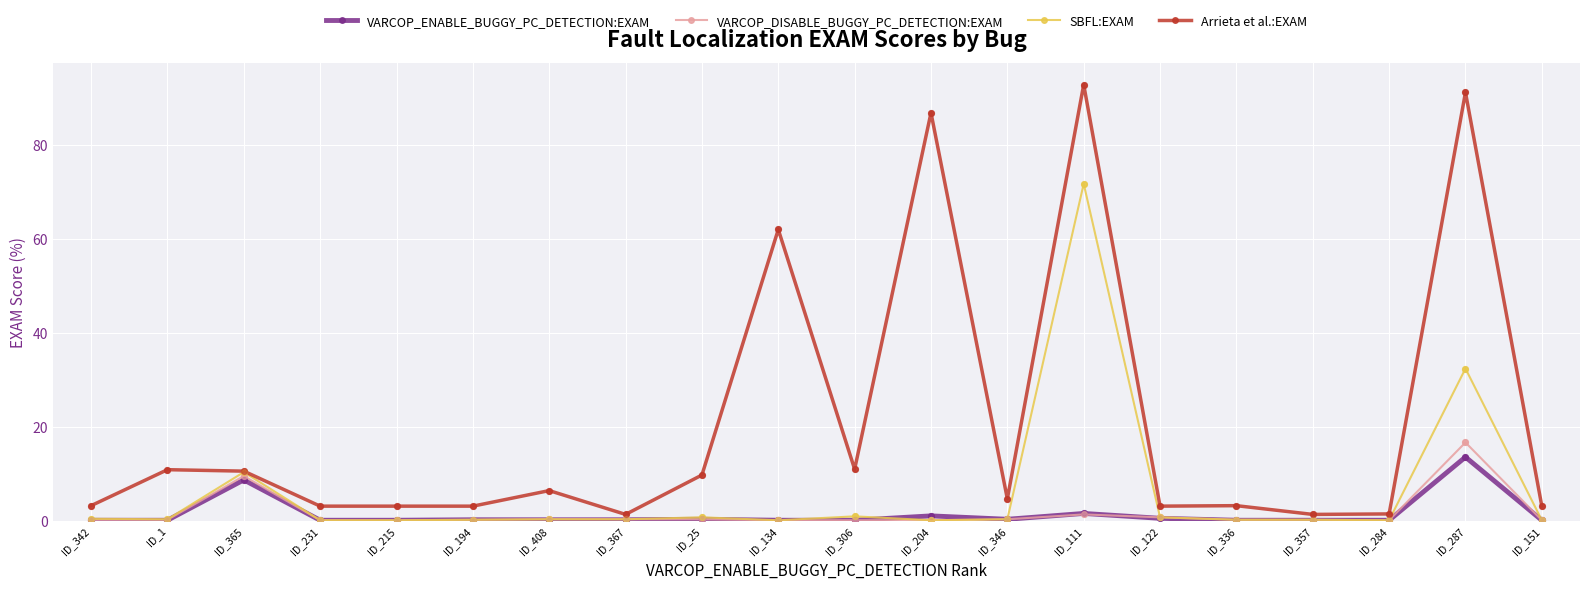

At which category is the sum across all series the highest?

ID_111